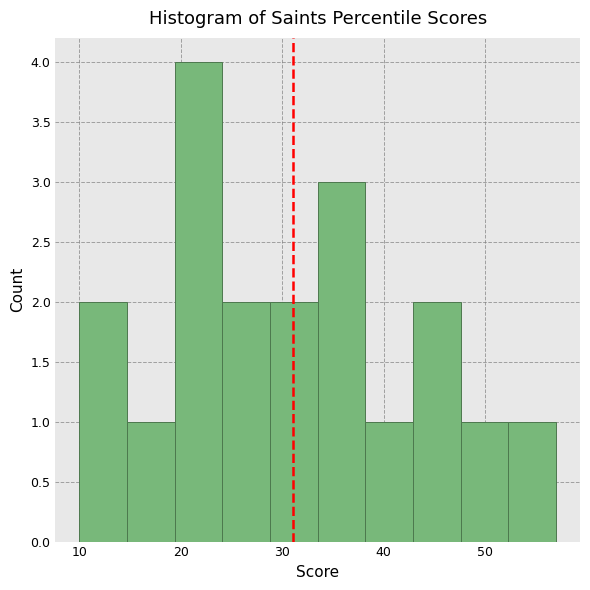

How tall is the bar that spans 19.4 to 24.1 on the x-axis? Neither the bar edges nor the heights are printed on the chart, so give them approximately, as read against the axes.

4